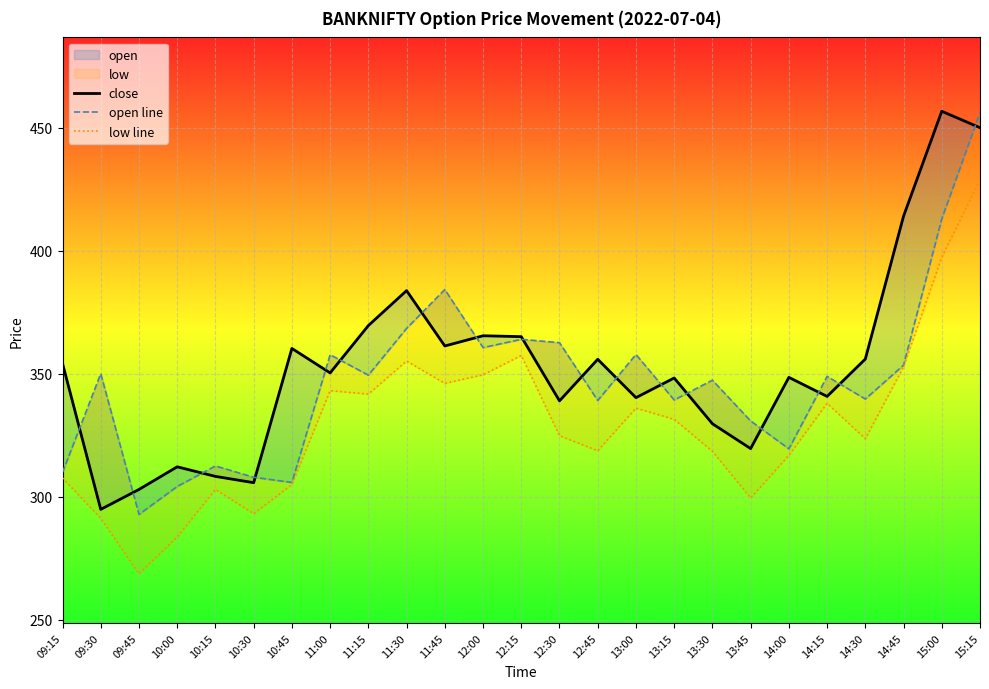

What is the maximum value shown in the chart?

456.7